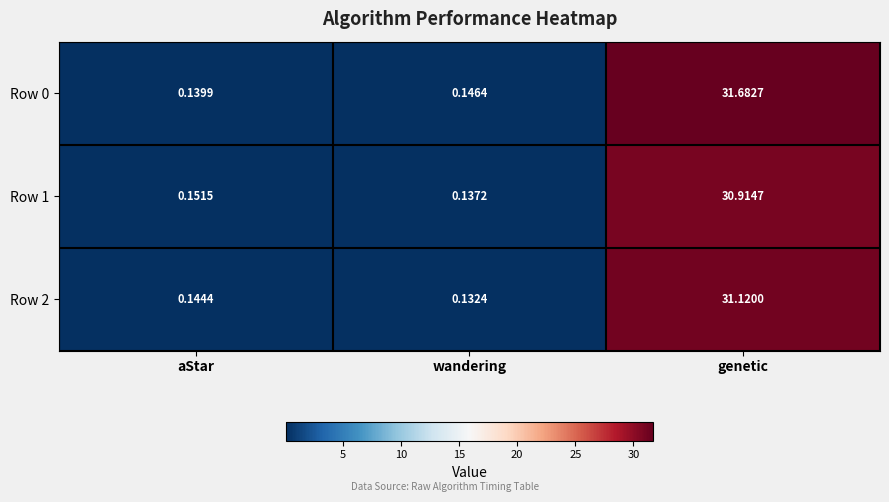

Rank the series at wandering from lowest to highest value.

Row 2, Row 1, Row 0